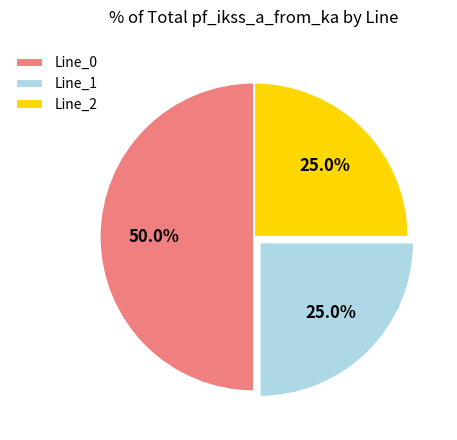

Is Line_2 the majority of the pie?

No